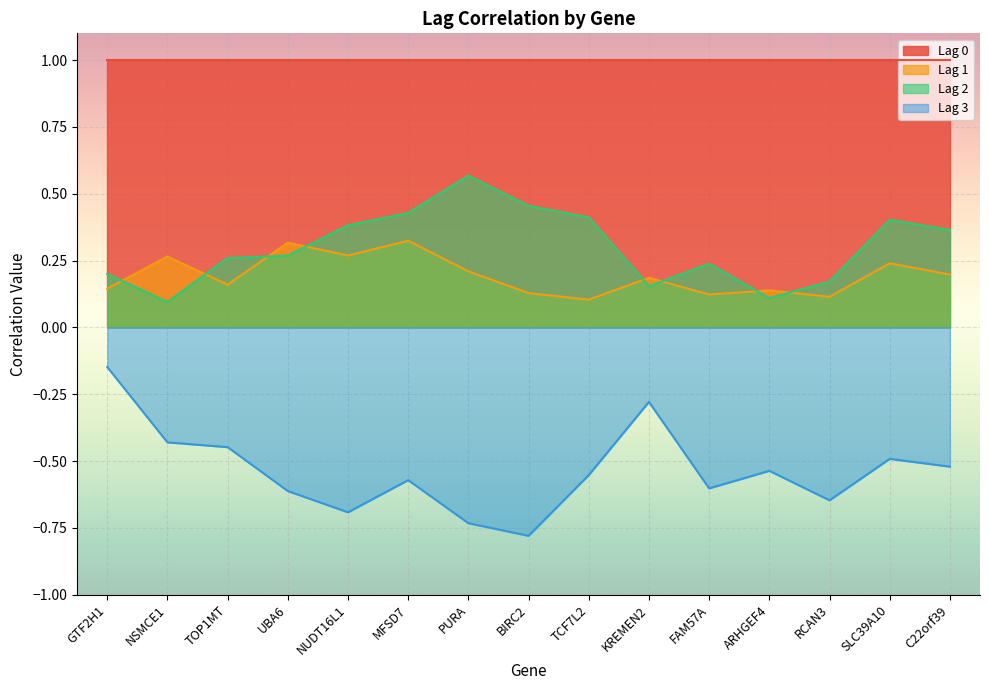

What is the label of the 11th point from the right?

NUDT16L1